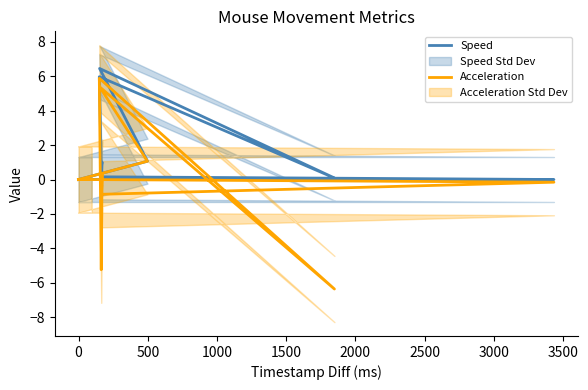

In Acceleration, how many points are lower than both neighbors (excluding endpoints)?

3